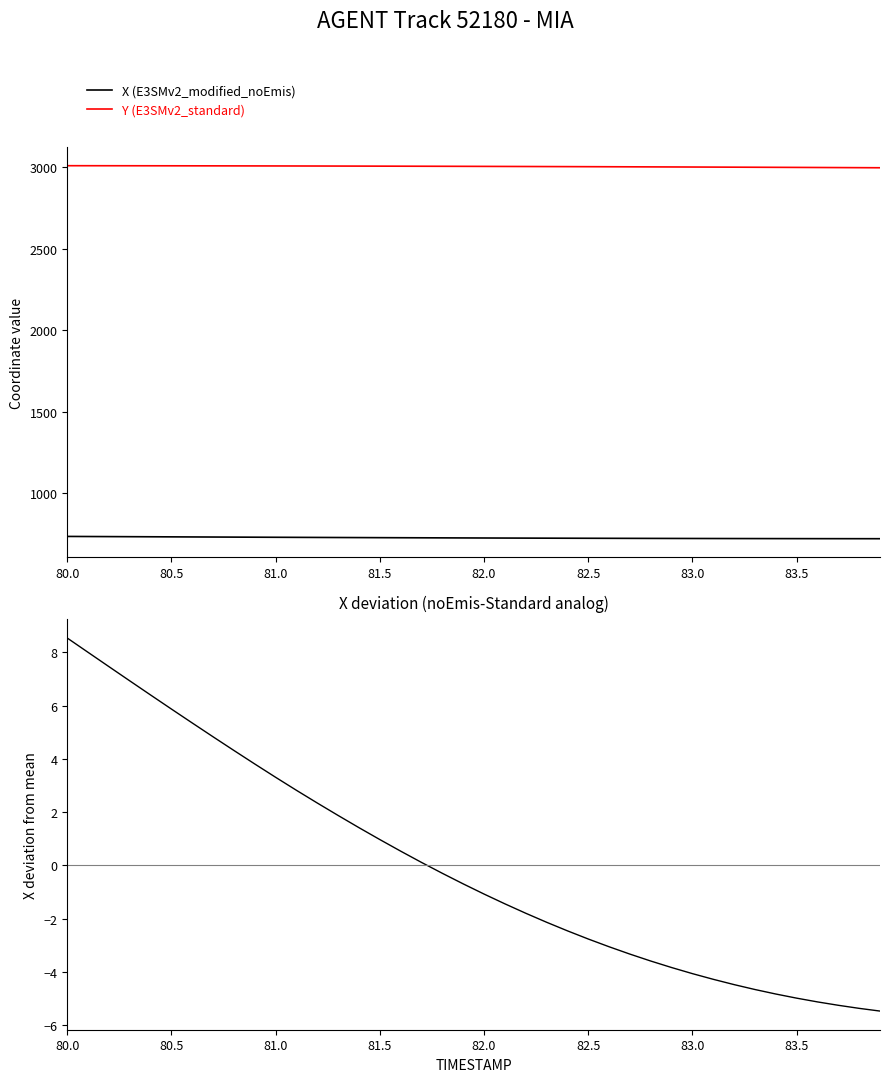

Reading left to right, list all the values displayed in this chart.

X (E3SMv2_modified_noEmis): 733.3	732.8	732.2	731.7	731.2	730.6	730.1	729.6	729.1	728.6	728.1	727.6	727.1	726.7	726.2	725.7	725.3	724.9	724.5	724.1	723.7	723.3	723.0	722.6	722.3	722.0	721.7	721.4	721.2	720.9	720.7	720.5	720.3	720.1	720.0	719.8	719.7	719.5	719.4	719.3
Y (E3SMv2_standard): 3010.0	3009.9	3009.8	3009.6	3009.5	3009.3	3009.2	3009.0	3008.8	3008.6	3008.4	3008.2	3008.0	3007.7	3007.5	3007.2	3006.9	3006.7	3006.3	3006.0	3005.7	3005.4	3005.0	3004.6	3004.3	3003.9	3003.5	3003.1	3002.7	3002.2	3001.8	3001.4	3000.9	3000.4	3000.0	2999.5	2998.9	2998.4	2997.9	2997.3
X - mean(X): 8.5	8.0	7.5	6.9	6.4	5.9	5.3	4.8	4.3	3.8	3.3	2.8	2.3	1.9	1.4	1.0	0.5	0.1	-0.3	-0.7	-1.1	-1.4	-1.8	-2.1	-2.5	-2.8	-3.1	-3.3	-3.6	-3.8	-4.1	-4.3	-4.5	-4.7	-4.8	-5.0	-5.1	-5.2	-5.4	-5.5